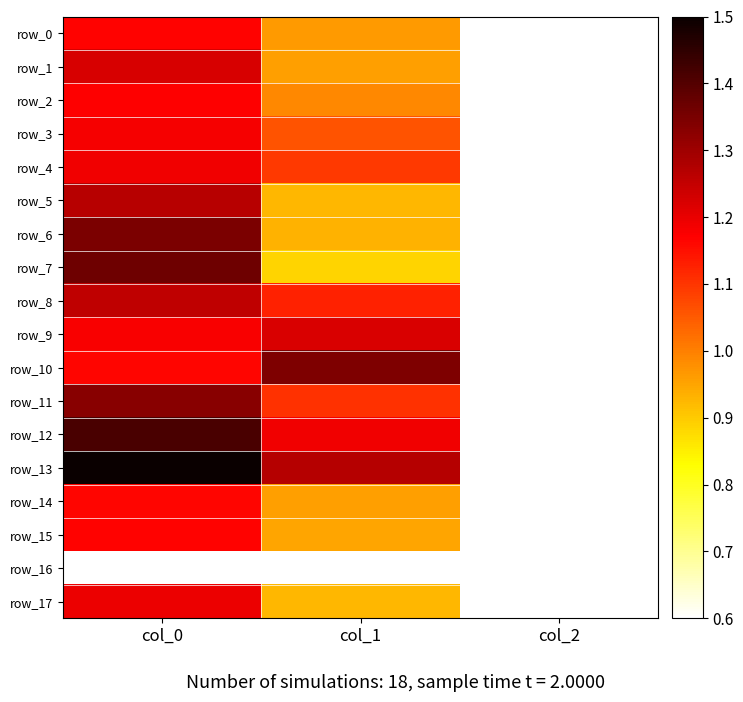

What is the average value of the row_3 series?

0.9